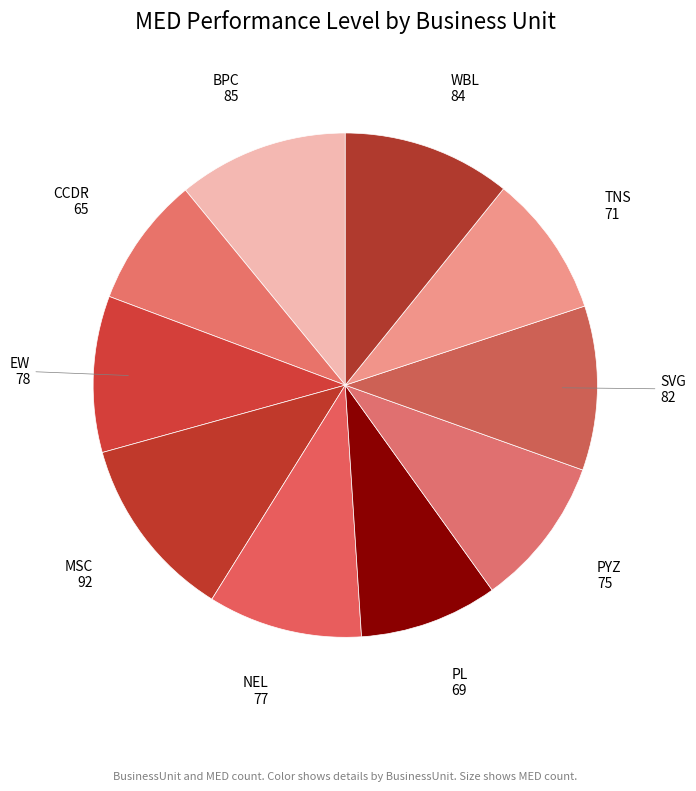

Which slice is the largest?

MSC